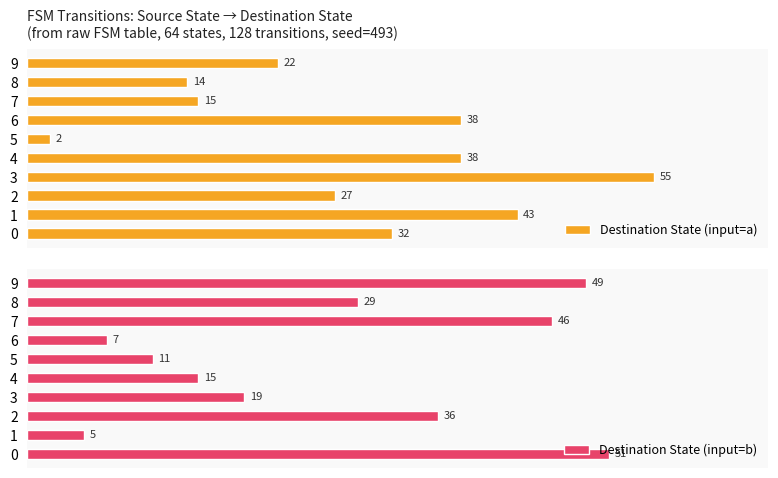

Which series has the largest range (max minus min)?

Destination State (input=a)